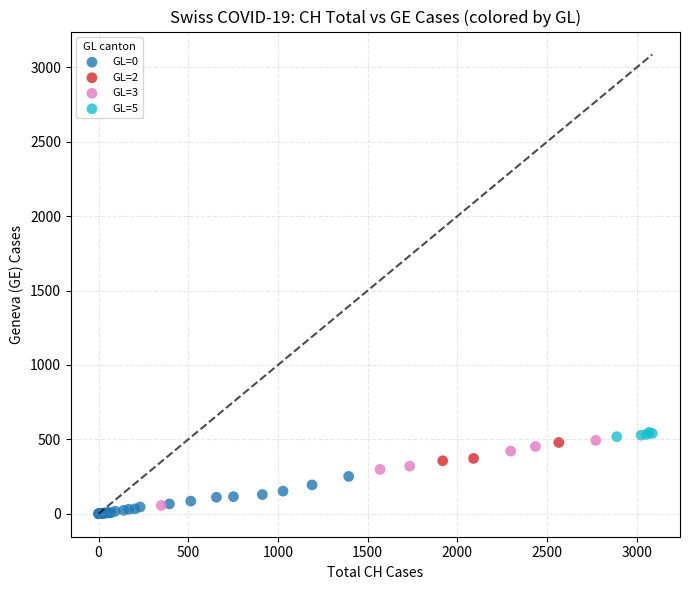

What are all the series names shown in the legend?

GL=0, GL=2, GL=3, GL=5